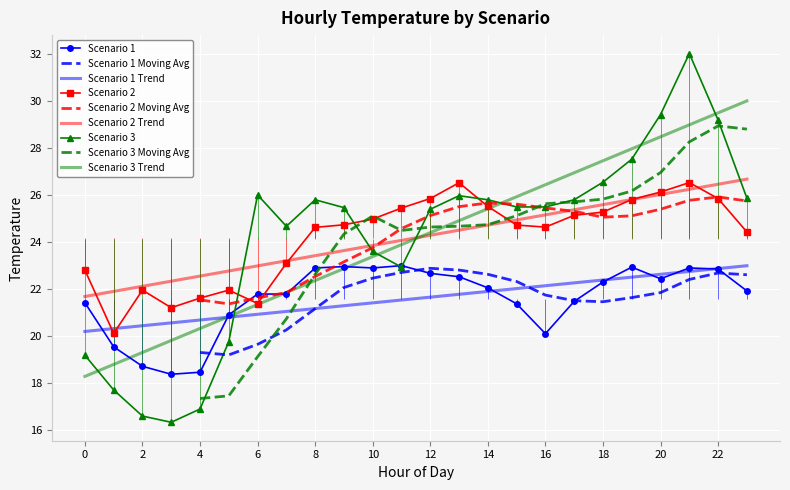

At which category does Scenario 1 reach its first local peak?

9